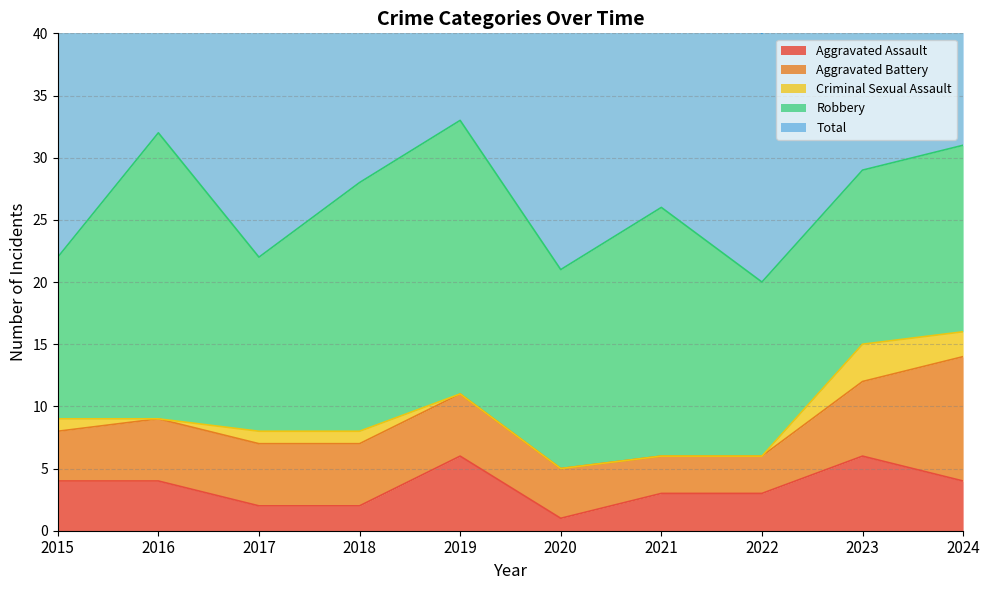

Count the number of categories in the chart.

10